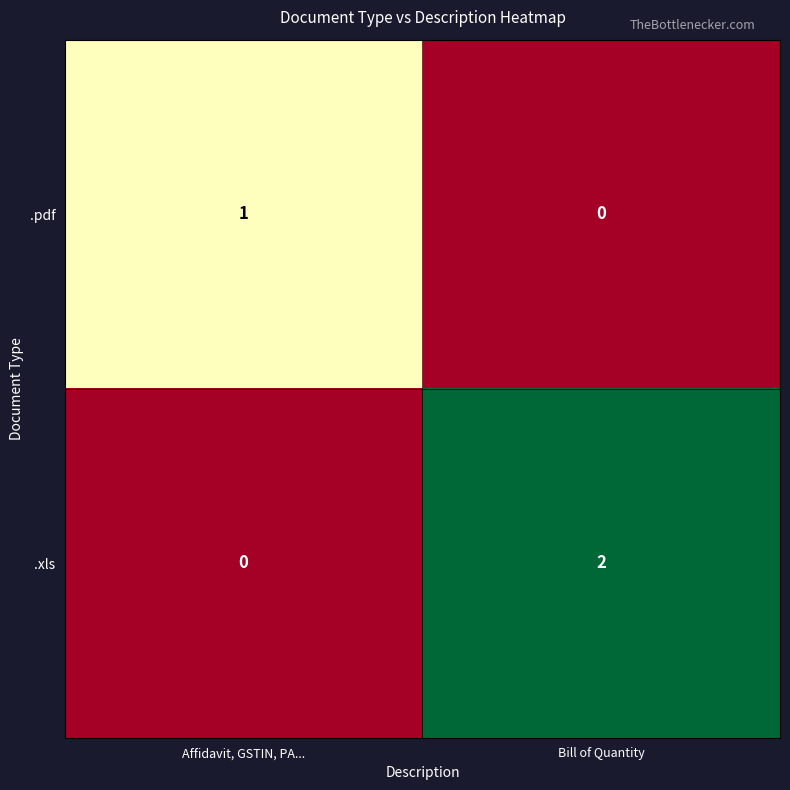

At Affidavit, GSTIN, PA..., list the series in order from largest to smallest.

.pdf, .xls